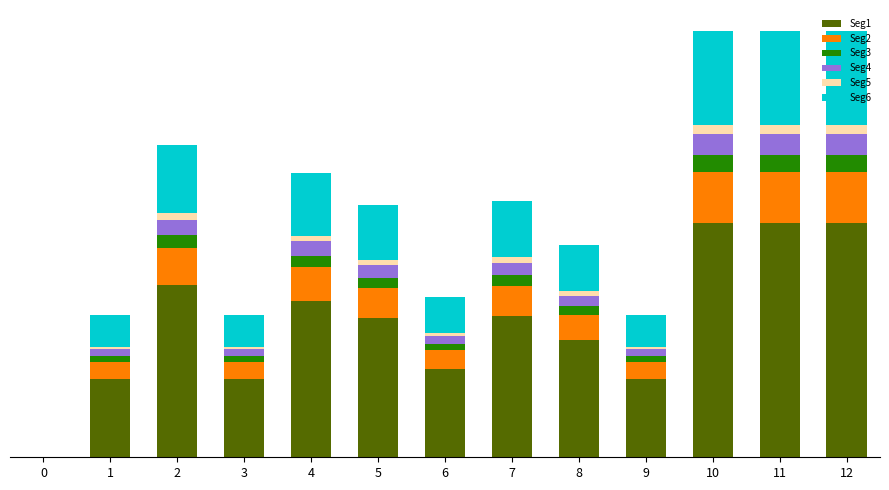

Which series changed the most between 0 and 11?

Seg1